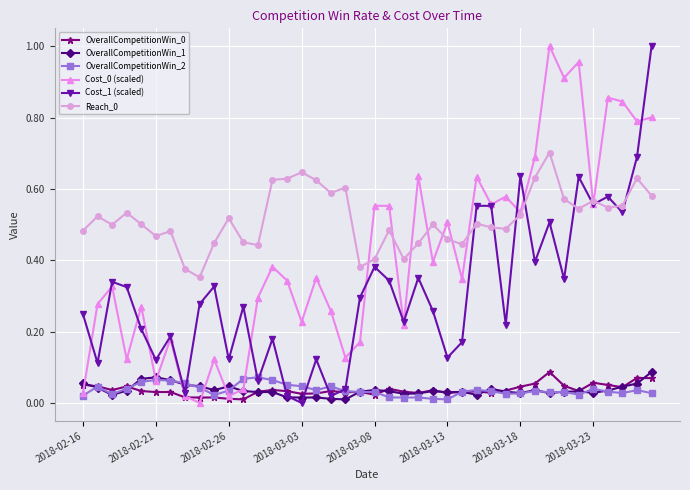

True or false: OverallCompetitionWin_1 and Reach_0 cross at least once.

False